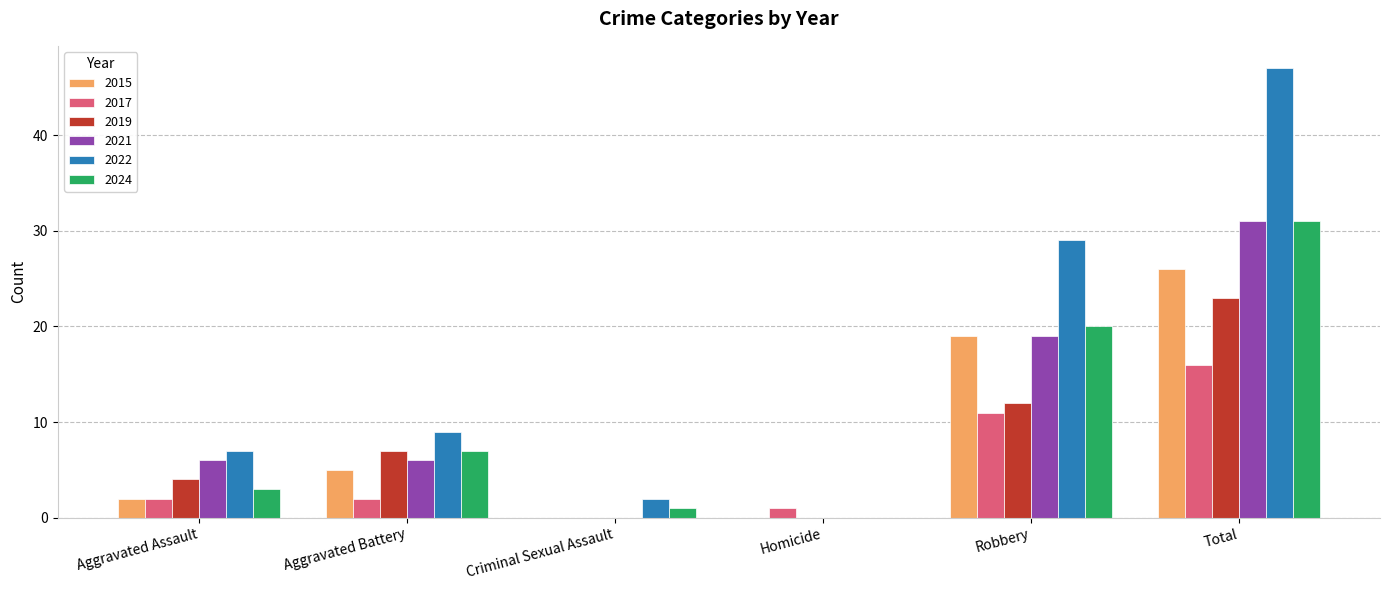

Which series changed the most between Aggravated Assault and Aggravated Battery?

2024